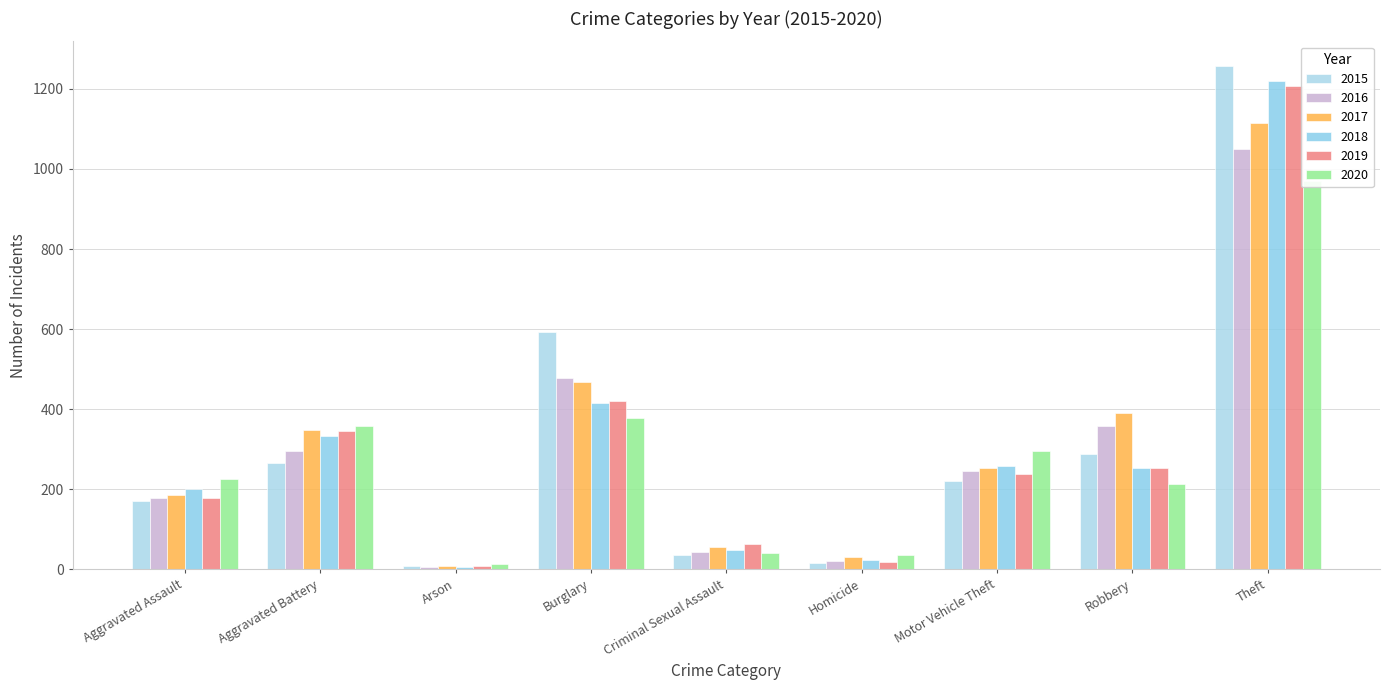

How many data points does each series have?

9